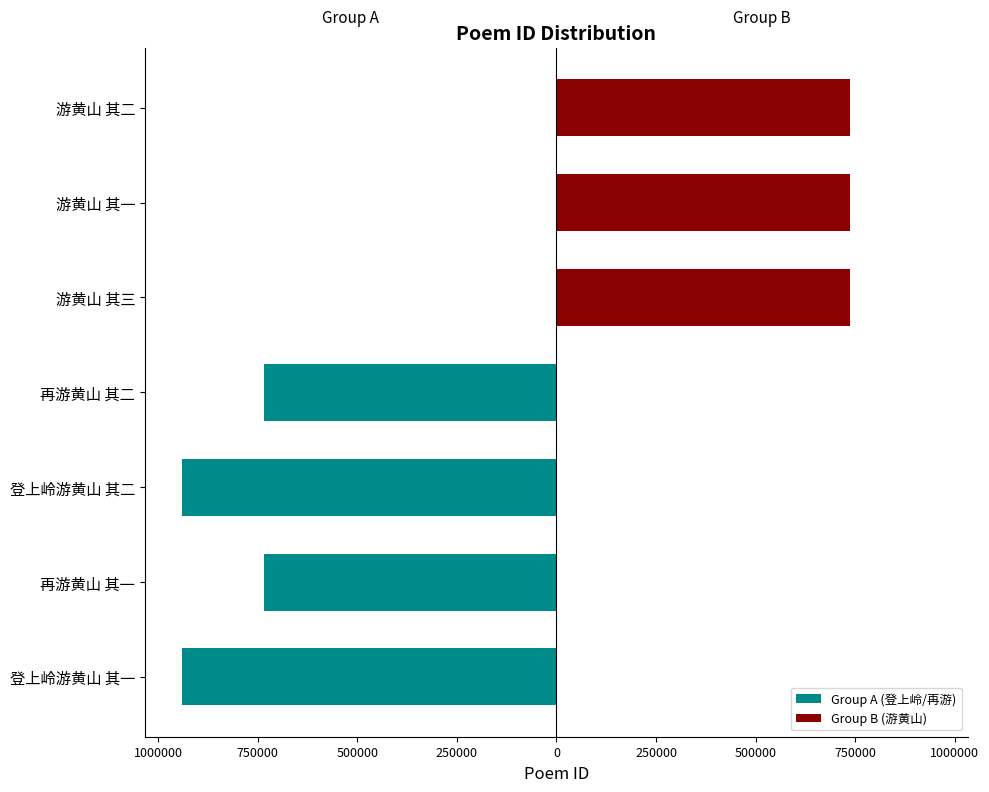

Which series changed the most between 登上岭游黄山 其一 and 游黄山 其三?

Group A (登上岭/再游)